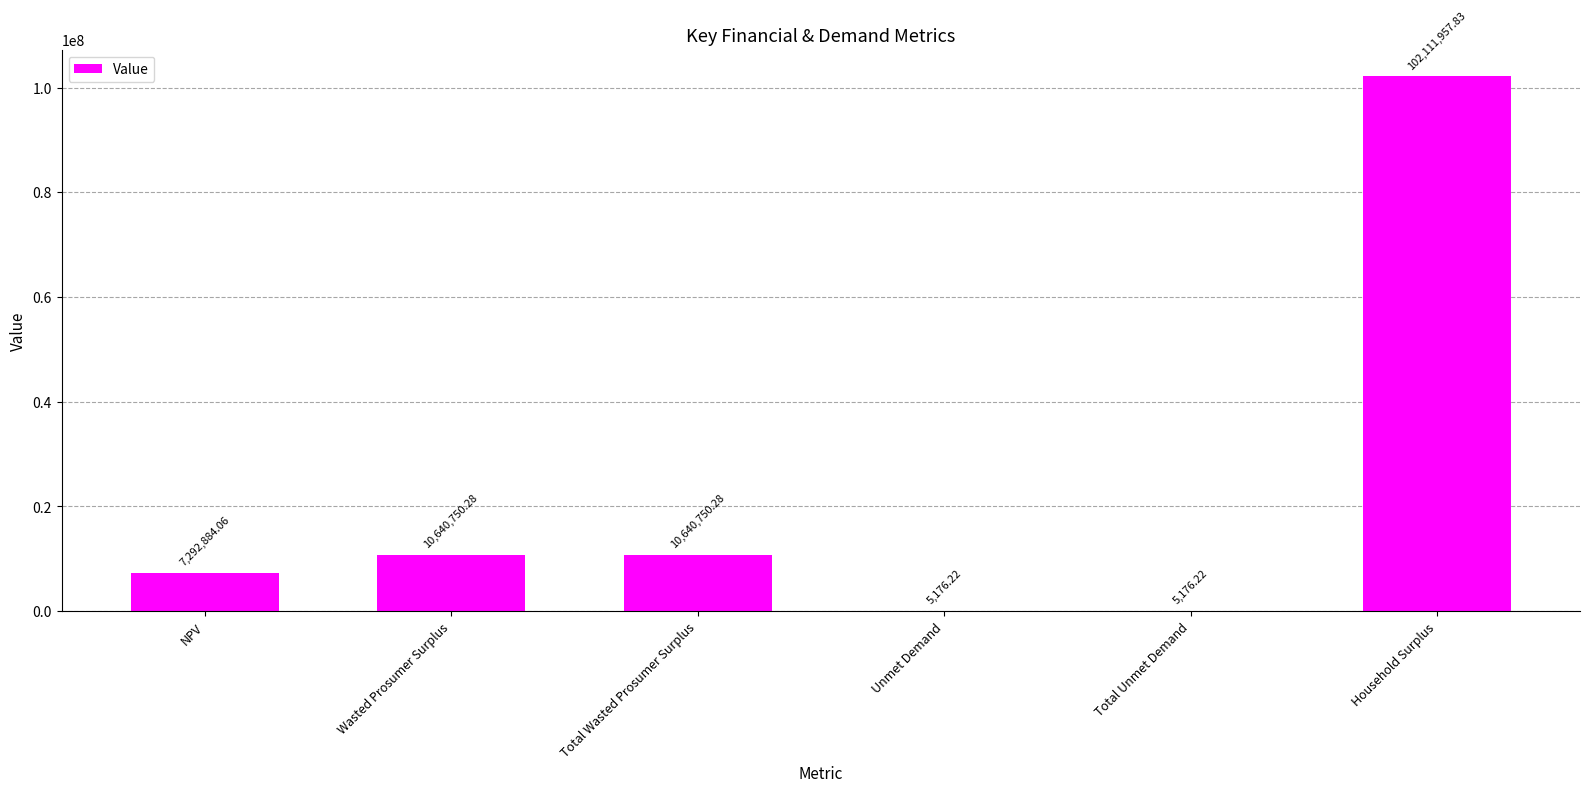

How many values exceed 10640750?

3